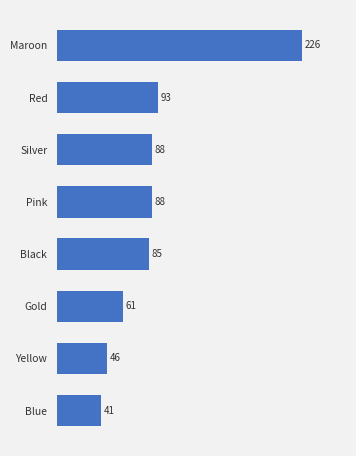

Reading bottom to top, list all the values displayed in this chart.

Blue=41	Yellow=46	Gold=61	Black=85	Pink=88	Silver=88	Red=93	Maroon=226